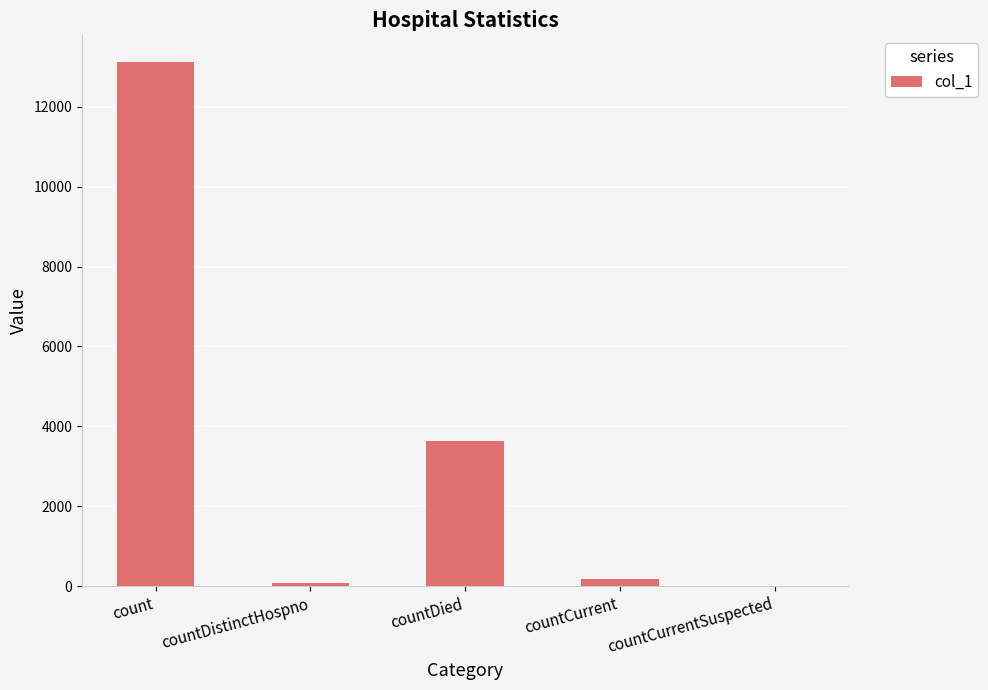

What is the sum of all values?

17031